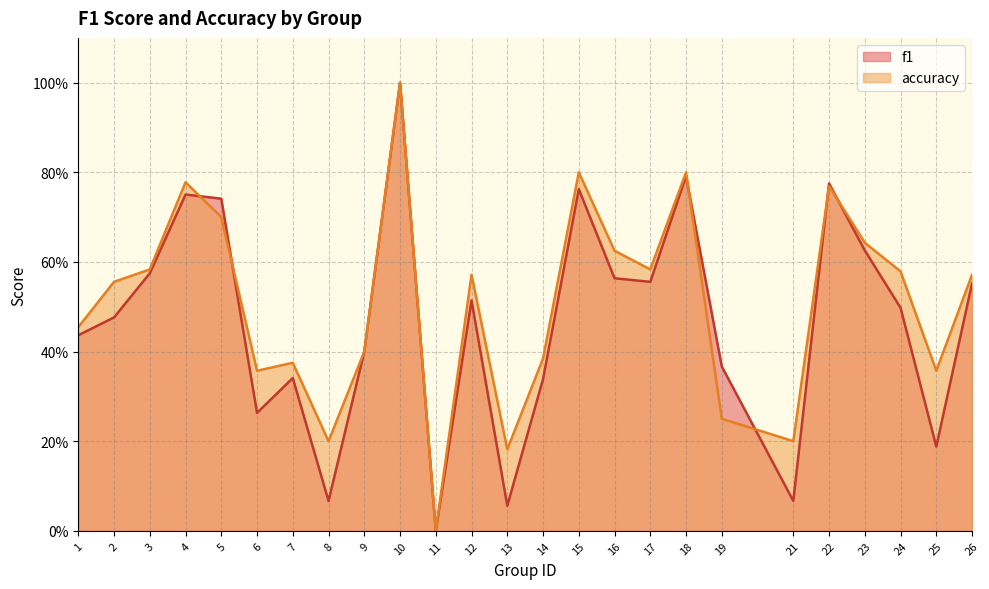

At which category is the sum across all series the highest?

10